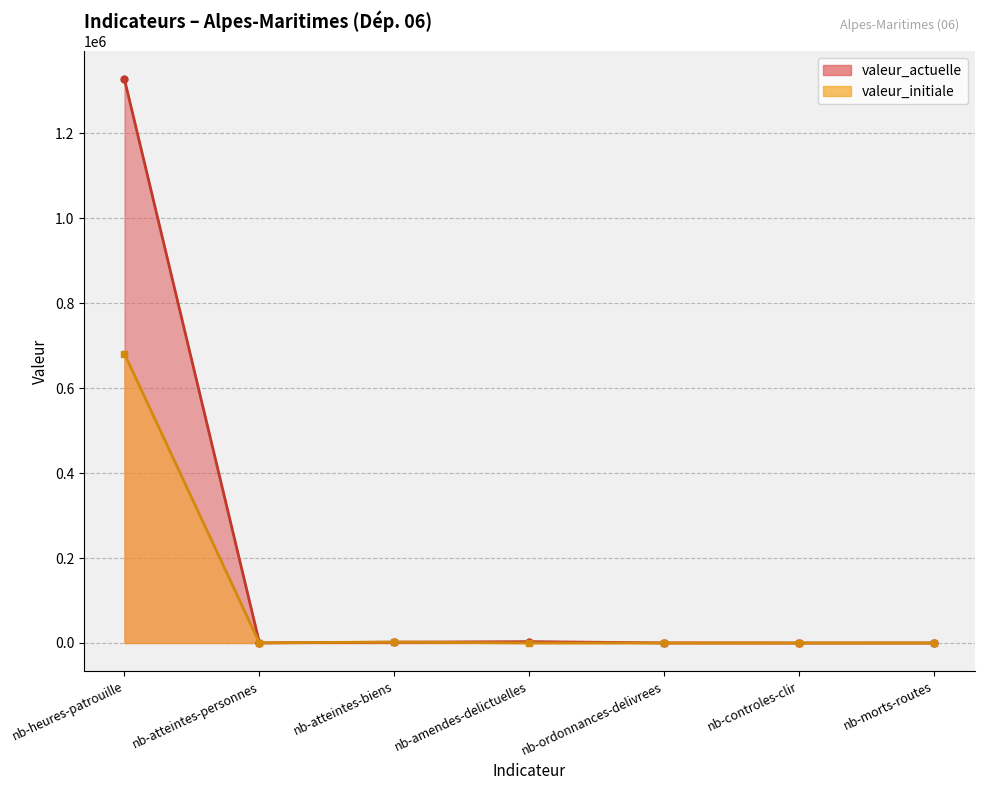

Reading left to right, extract all data points from this chart.

valeur_actuelle: 1326766	265	1874	3188	167	1	41
valeur_initiale: 680759	294	2300	0	77	63	55